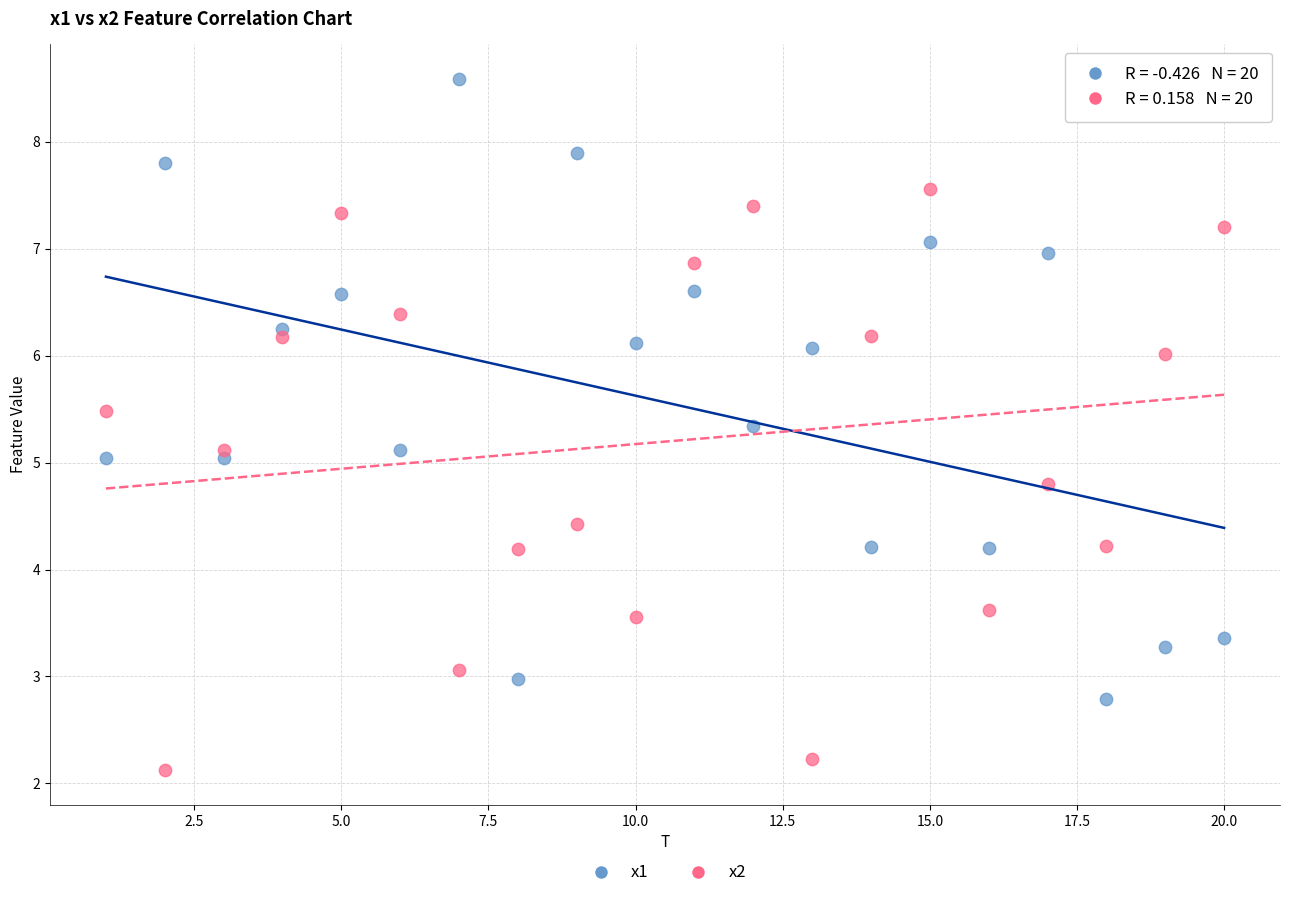

What is the X range (max minus min) for the scatter plot?

19.0